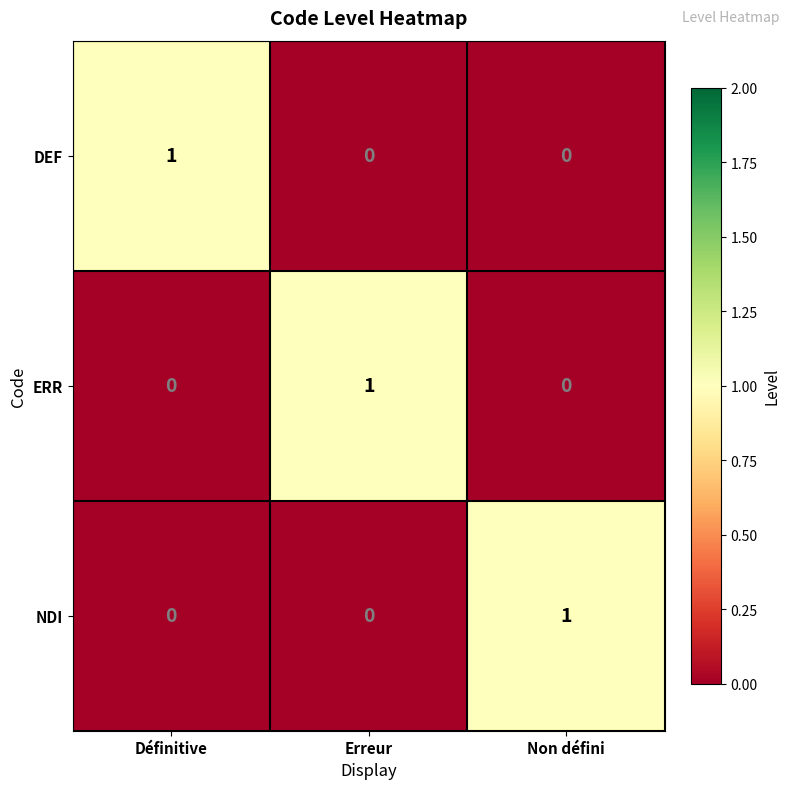

Count the NDI values in the range 0 to 1.

3